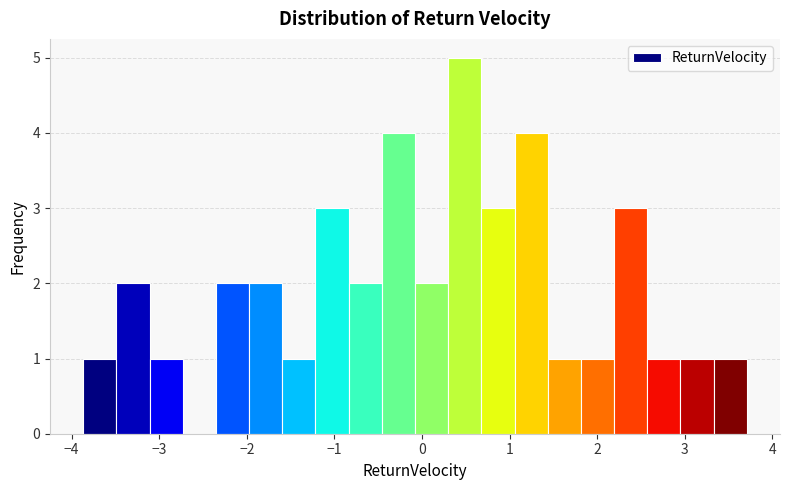

Around what value on the x-axis is the tallest bar? Give the approximate position of its centre, as read against the axis.

0.5